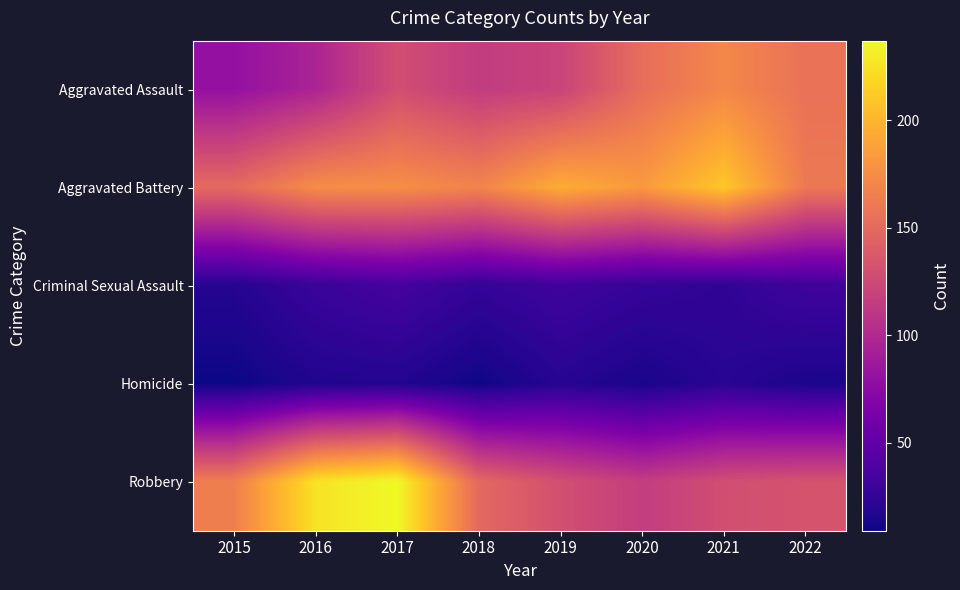

Rank the series by their maximum value, from lowest to highest.

Homicide, Criminal Sexual Assault, Aggravated Assault, Aggravated Battery, Robbery